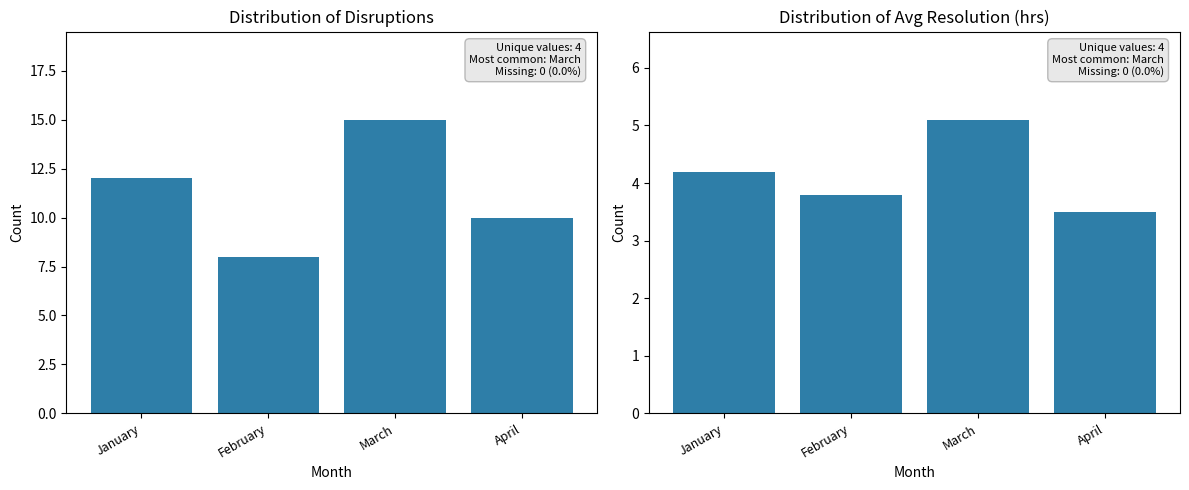

How many data points does each series have?

4